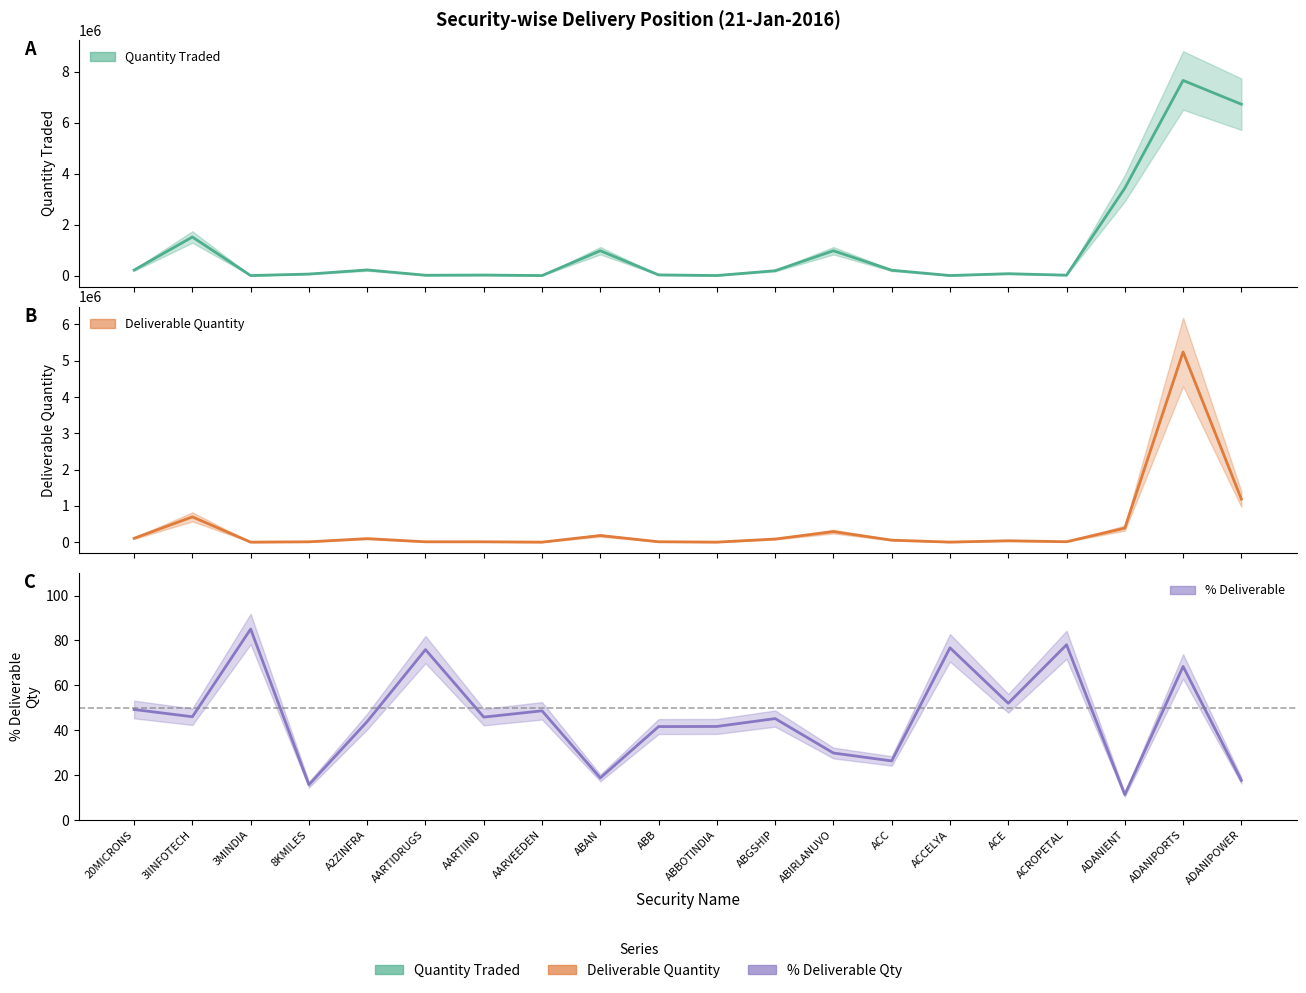

True or false: Quantity Traded and % Deliverable intersect in this chart.

False